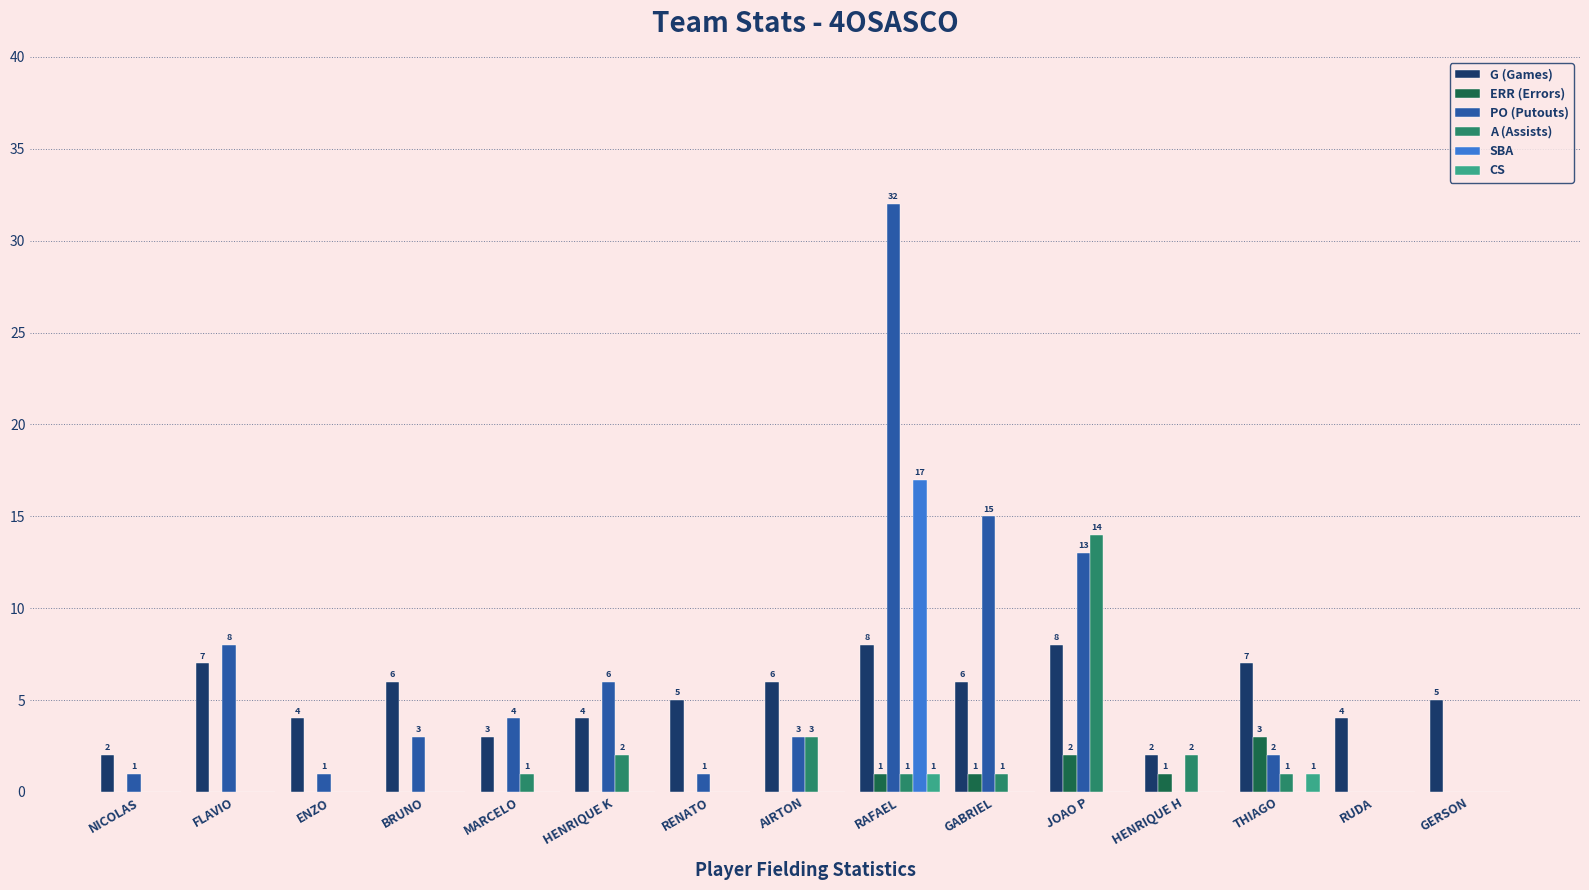

What is the approximate value of PO (Putouts) at RAFAEL?

32